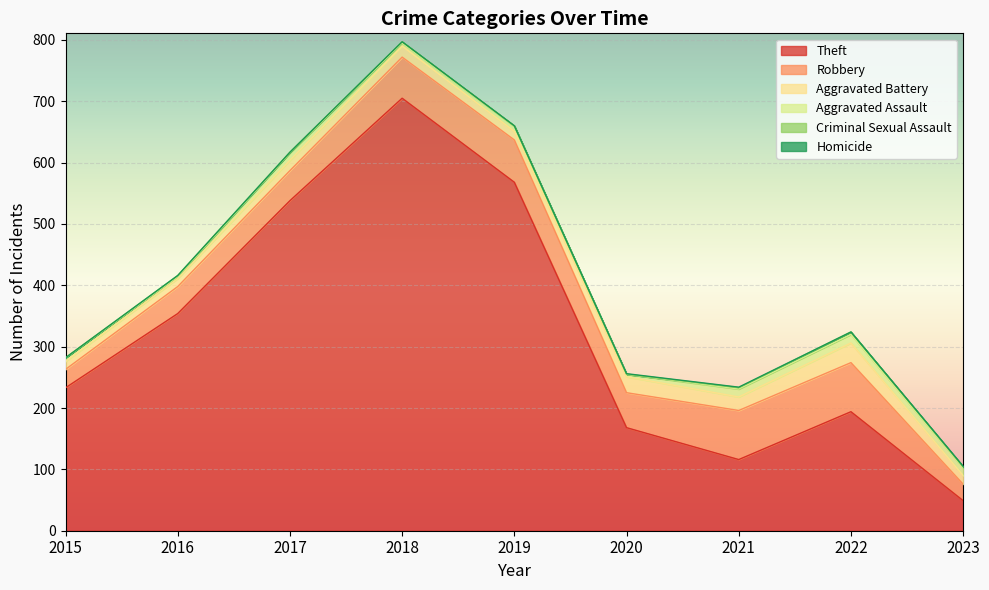

True or false: Aggravated Battery has more than 1 points higher than both neighbors.

True